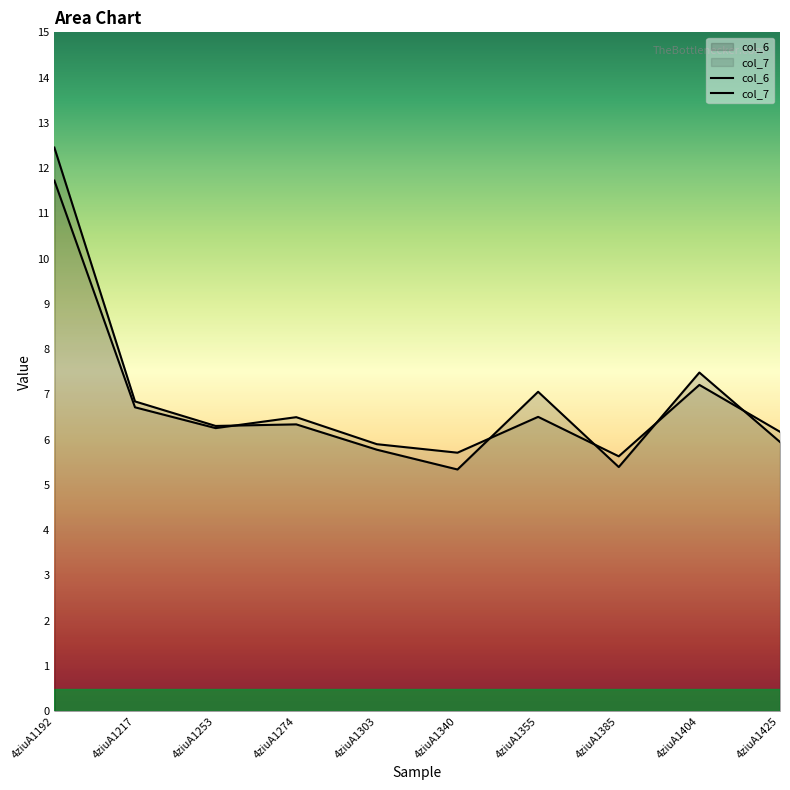

At which category does the chart reach its minimum across all series?

4ziuA1340